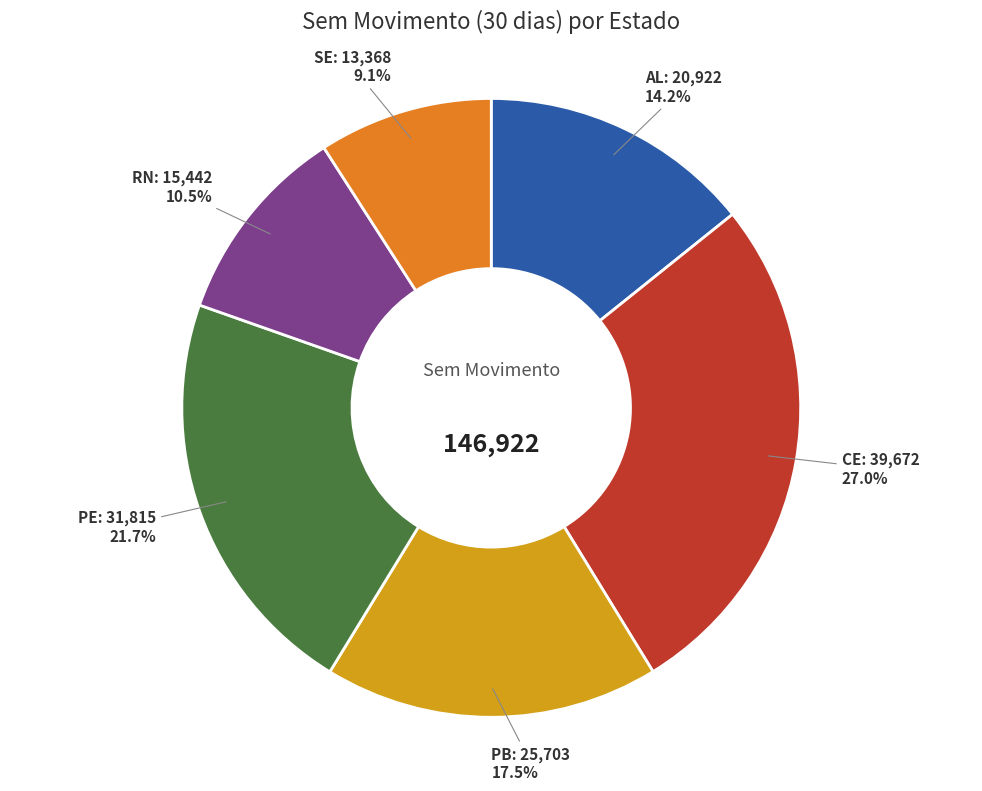

Count the number of slices in the pie.

6